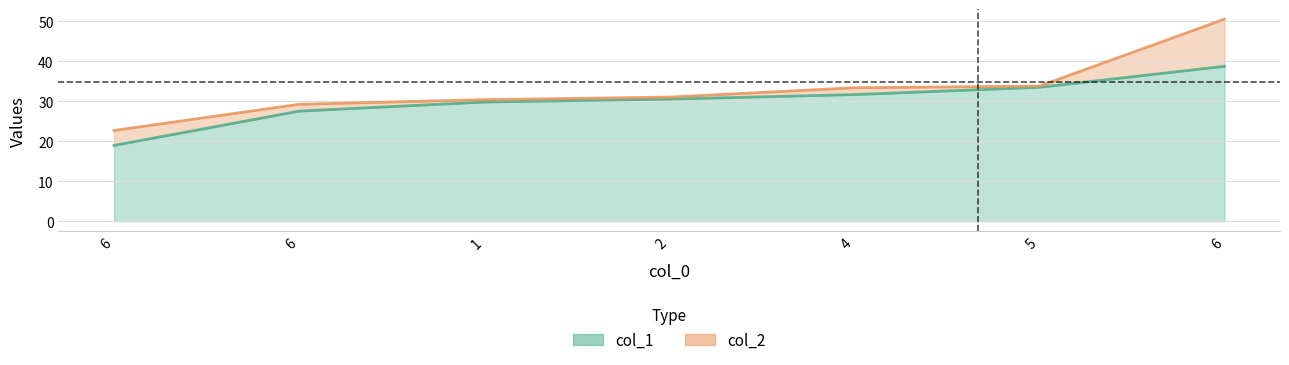

What is the sum of all col_2 values?

230.8